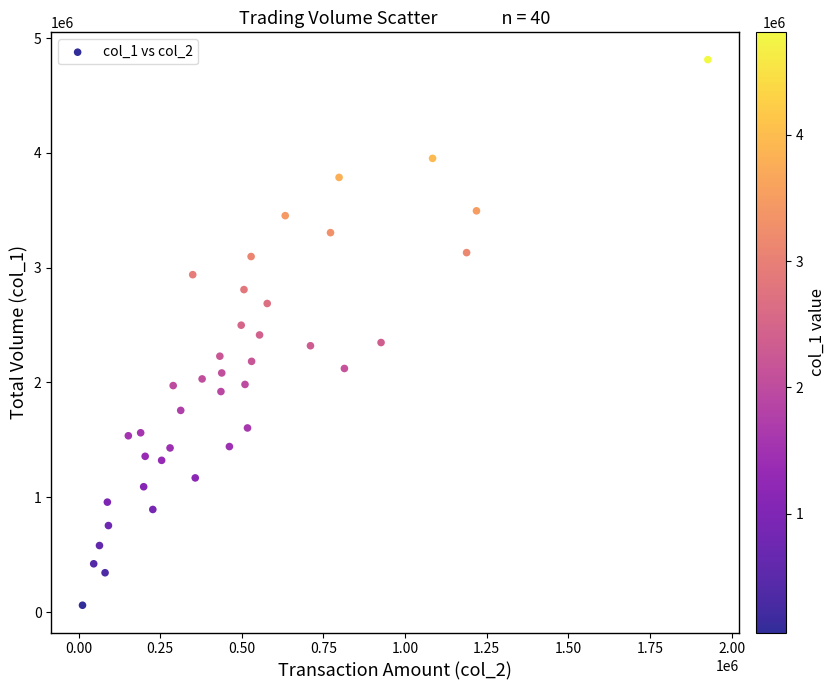

What is the range of Y values (max minus min)?

4752000